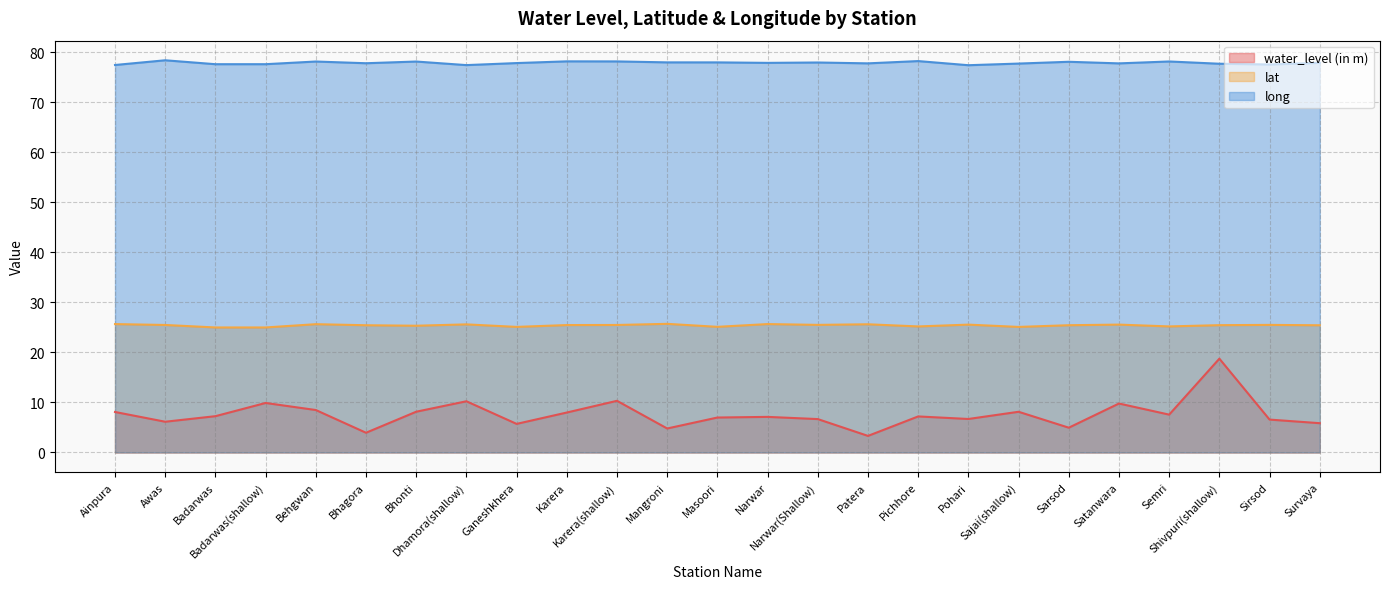

Rank the categories by lat value from highest to lowest.

Mangroni, Narwar, Ainpura, Behgwan, Patera, Dhamora(shallow), Satanwara, Pohari, Narwar(Shallow), Sirsod, Awas, Karera(shallow), Karera, Shivpuri(shallow), Sarsod, Bhagora, Survaya, Bhonti, Semri, Pichhore, Masoori, Ganeshkhera, Sajai(shallow), Badarwas(shallow), Badarwas